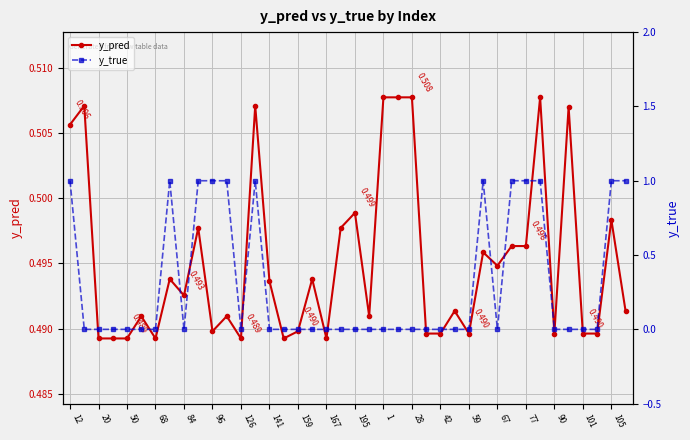

The y_pred series shows 0.2 at 96. True or false?

False